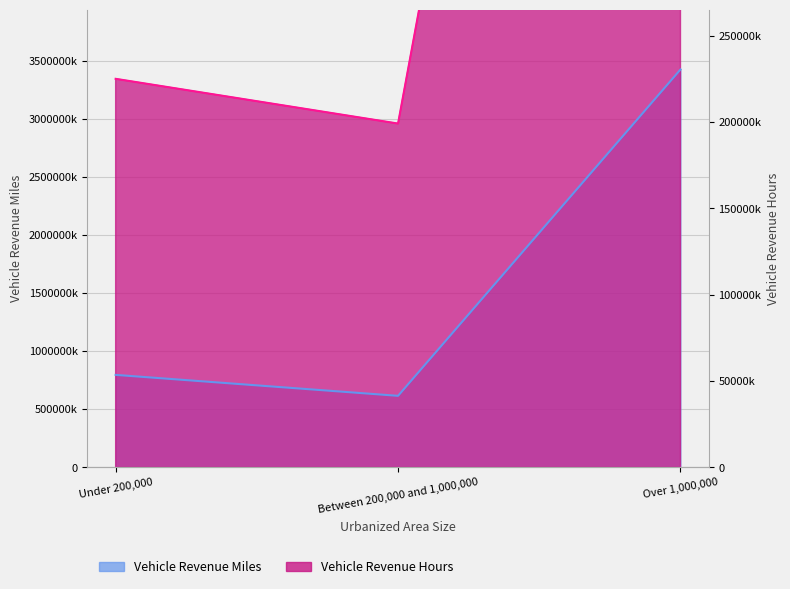

The Vehicle Revenue Hours series shows 2958831680 at Between 200,000 and 1,000,000. True or false?

True